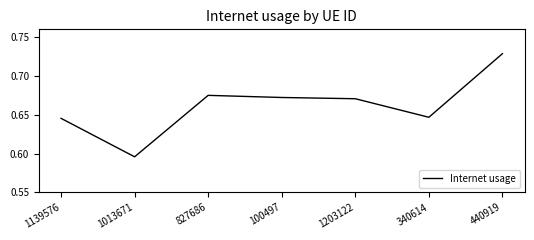

Is this an area chart (filled region under the line)?

No